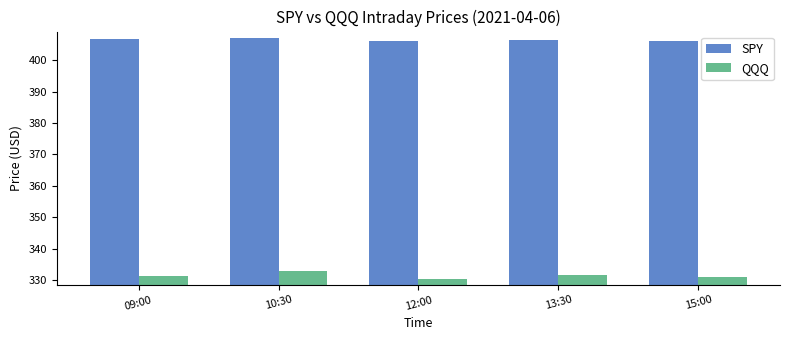

What is the label of the 2nd bar from the right?

13:30